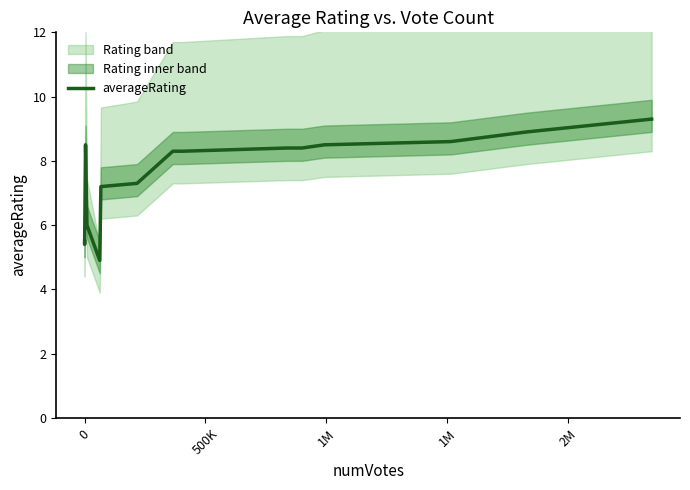

What is the highest value of the averageRating series?

9.3